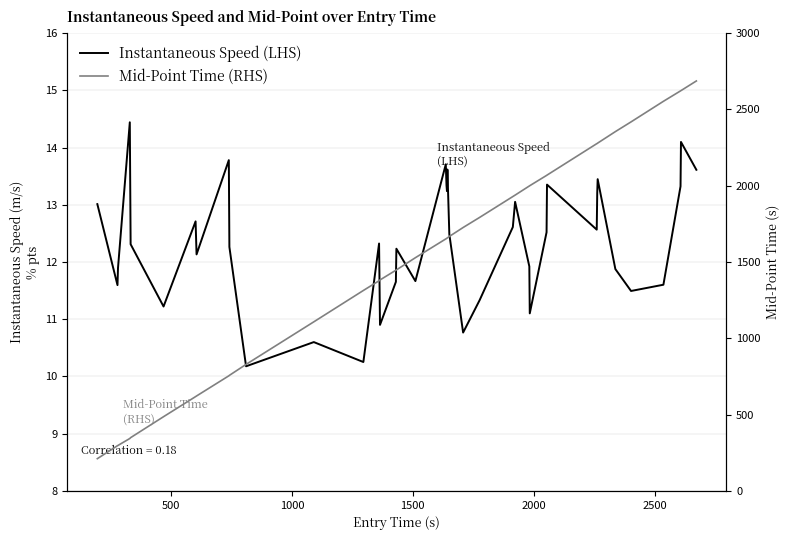

What is the smallest value displayed?

10.2